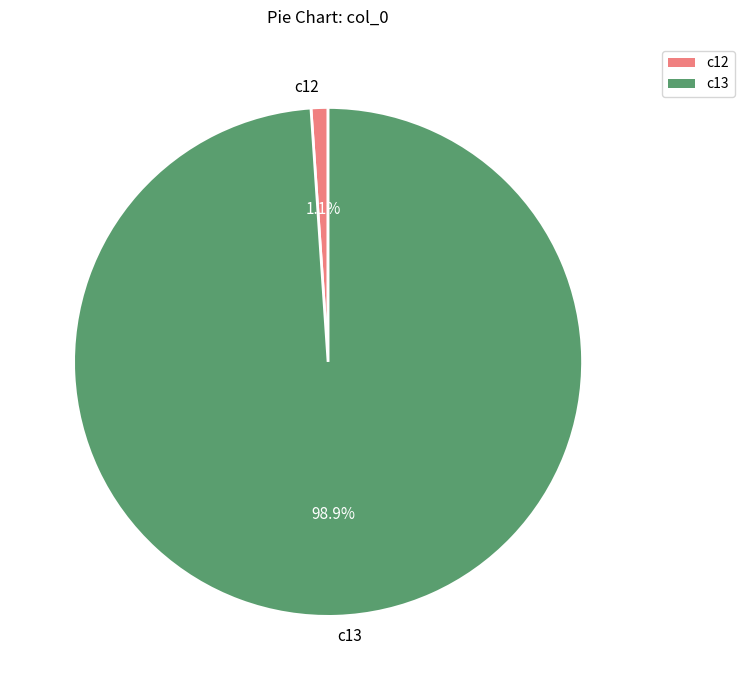

What is the total percentage of c12 and c13?

100.0%